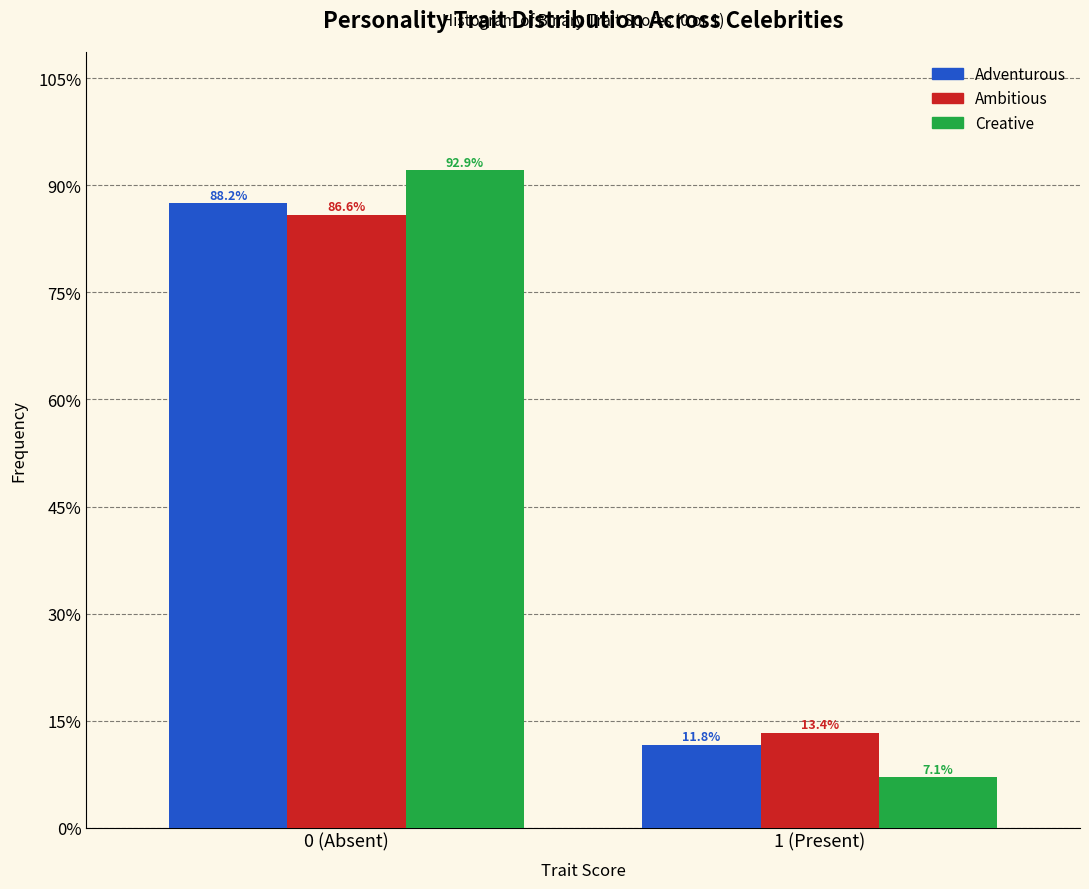

What are all the series names shown in the legend?

Adventurous, Ambitious, Creative